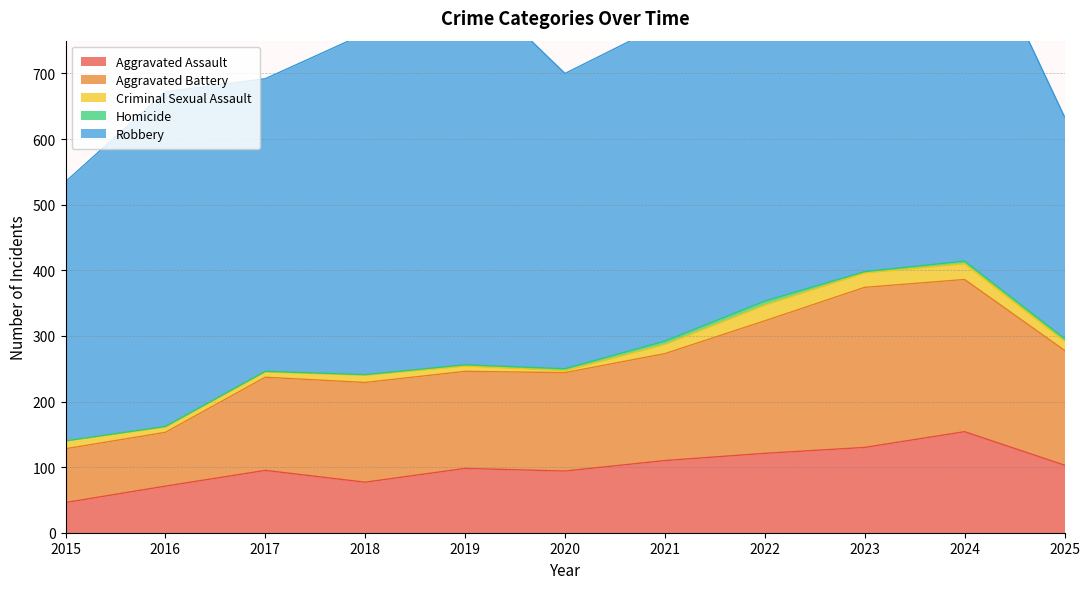

At which category does the chart reach its minimum across all series?

2015